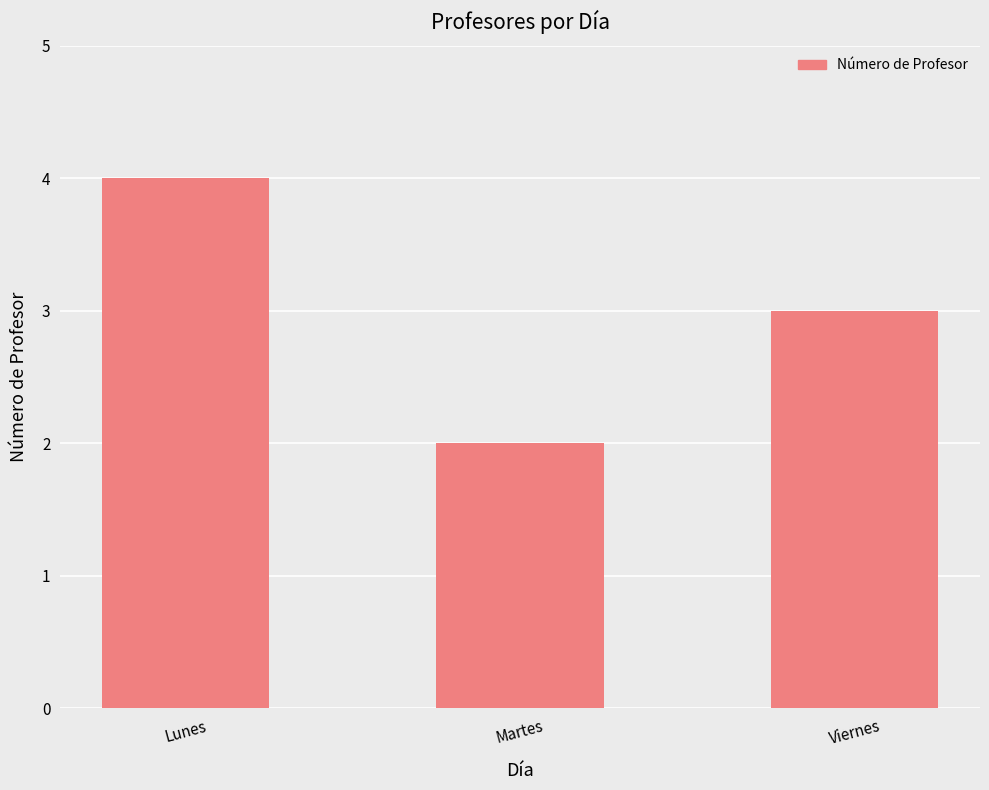

What is the value of the 1st bar from the left?

4